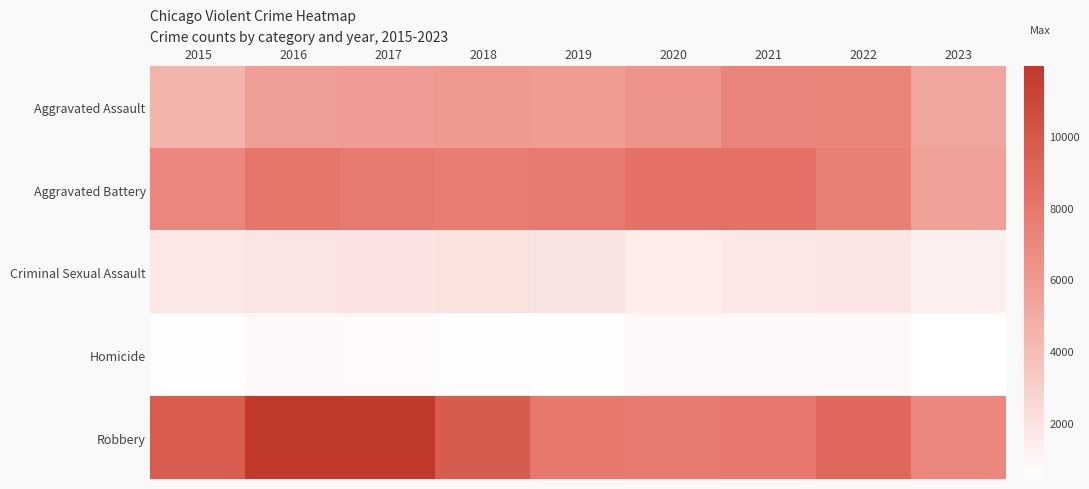

Rank the series by their maximum value, from highest to lowest.

Robbery, Aggravated Battery, Aggravated Assault, Criminal Sexual Assault, Homicide